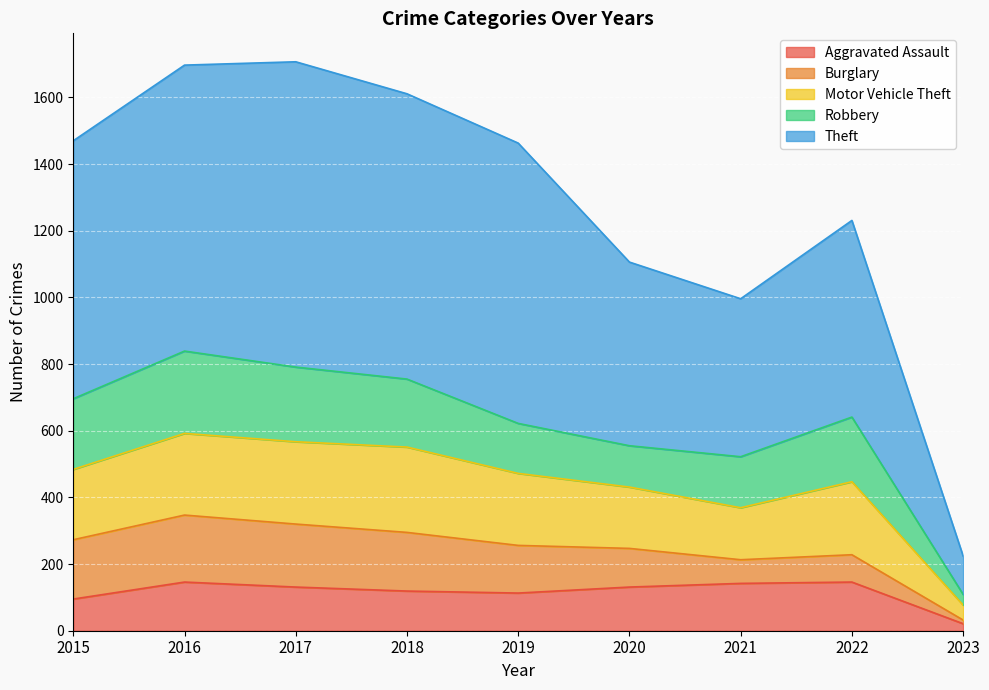

Which series has the largest range (max minus min)?

Theft